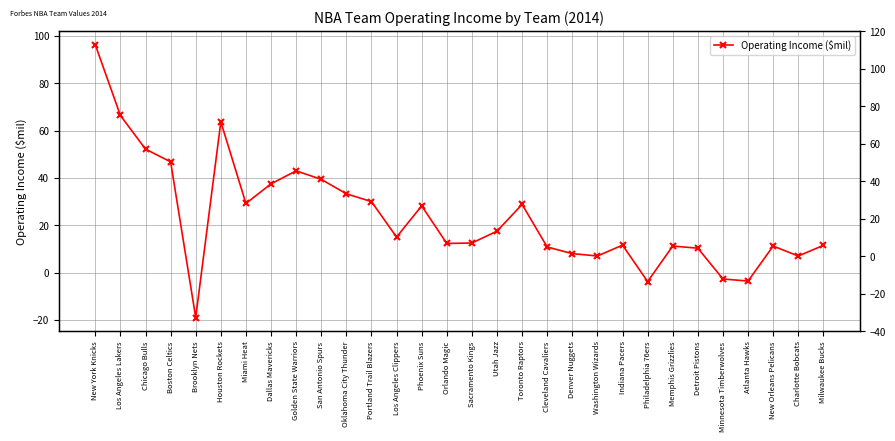

The chart shows a value of 10.3 at Dallas Mavericks. True or false?

False